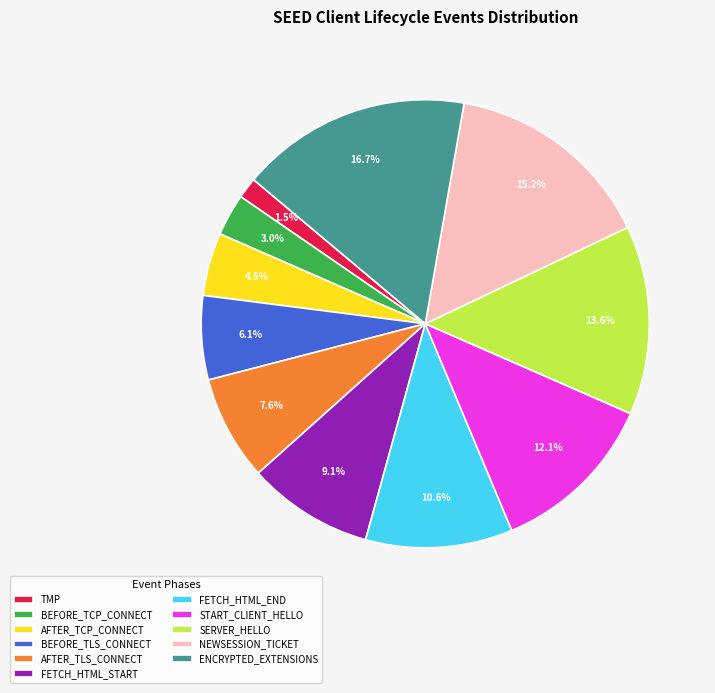

To the nearest percent, what portion does AFTER_TLS_CONNECT represent?

8%